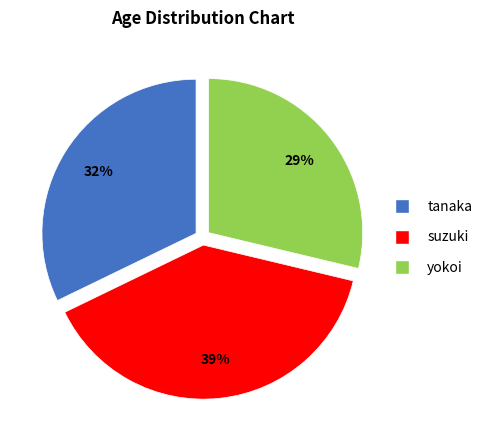

To the nearest percent, what is the average slice percentage?

33%